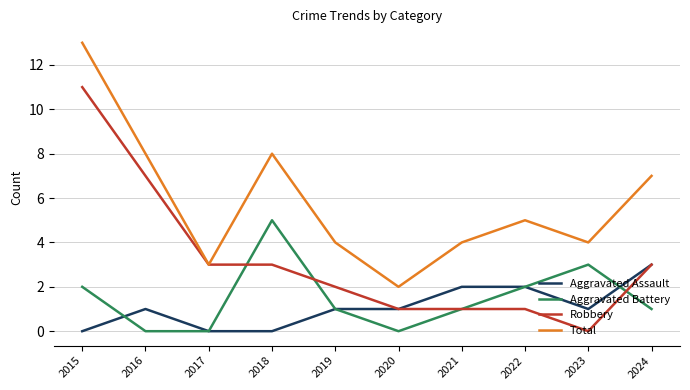

What value does the Total series have at 2022, to the nearest 5?

5